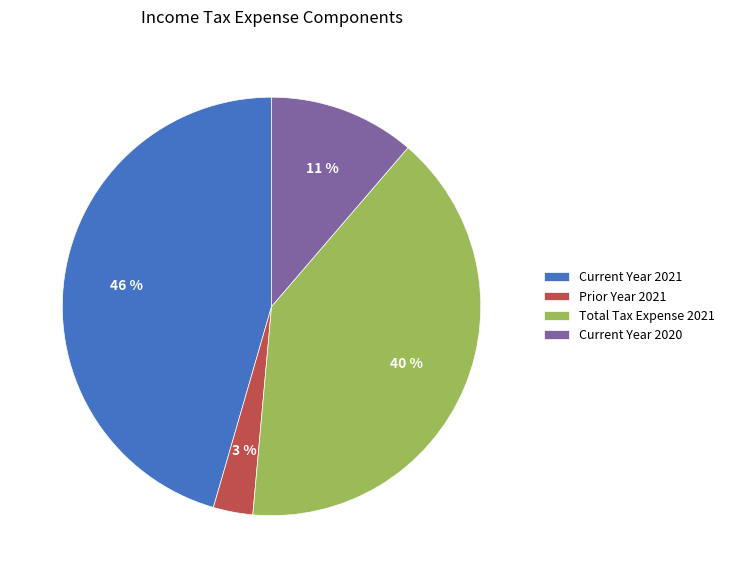

Is it true that Current Year 2020 is 11% of the pie?

True